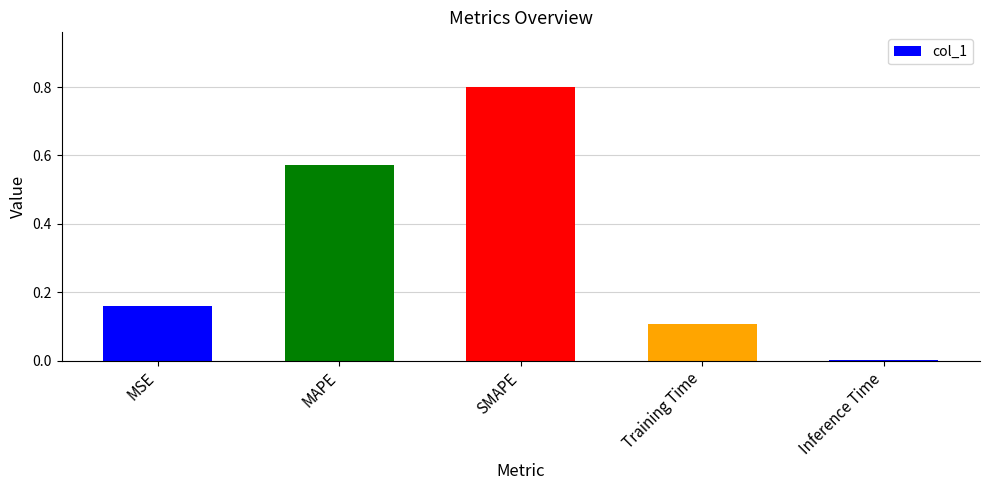

What is the sum of the values at SMAPE and Training Time?

0.9